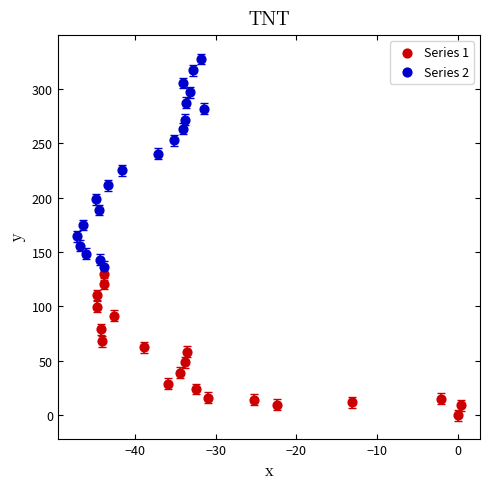

Which series contains the lowest Y value?

Series 1